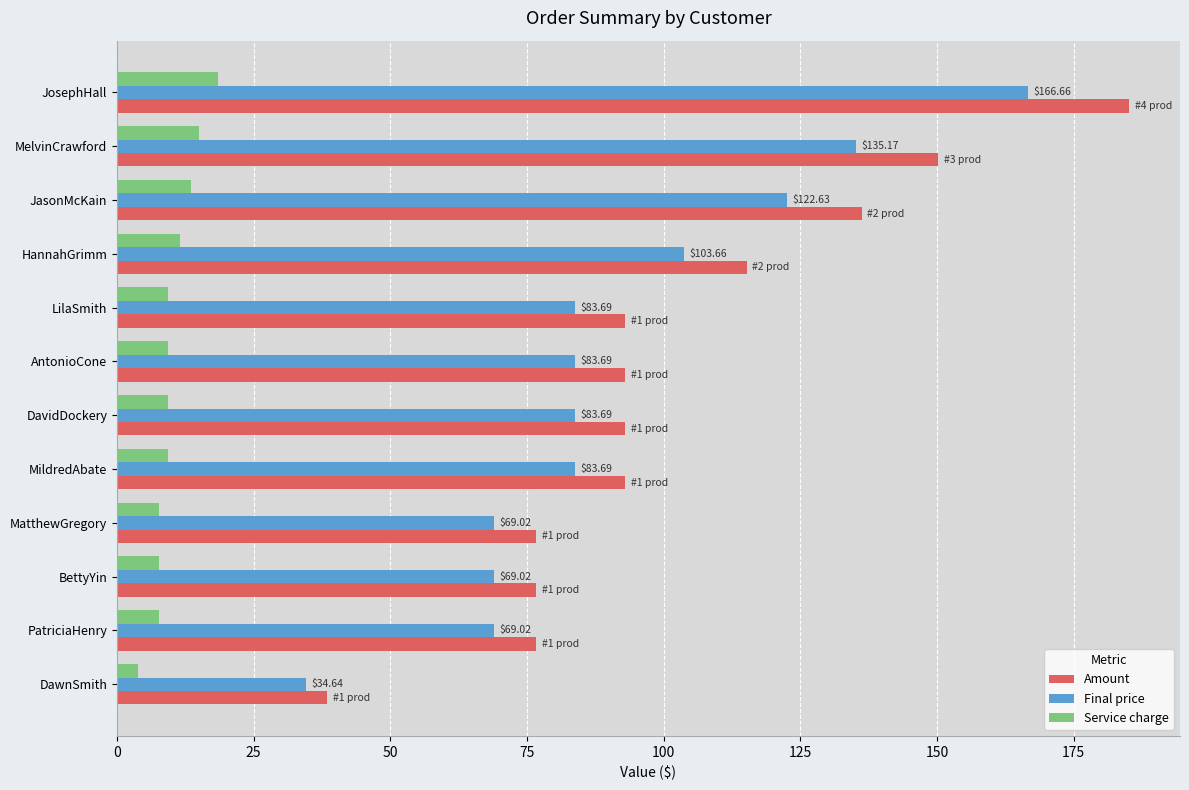

At how many categories does at least one series exceed 70?

11